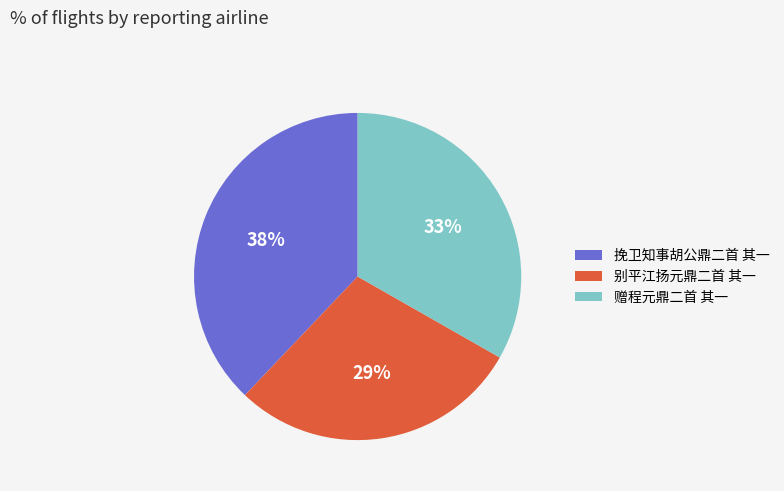

What is the smallest slice in the pie chart?

别平江扬元鼎二首 其一